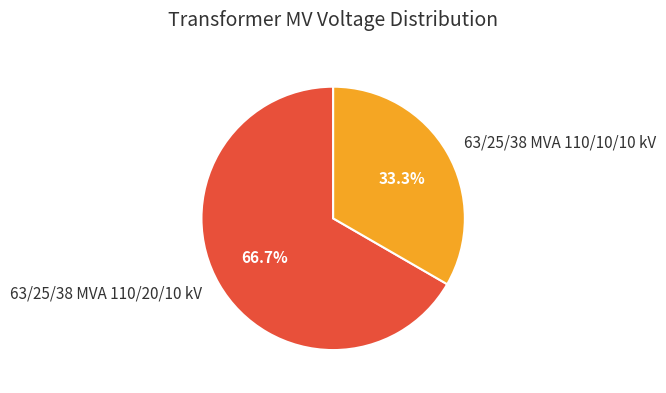

The 63/25/38 MVA 110/10/10 kV slice represents 33% of the pie. True or false?

True